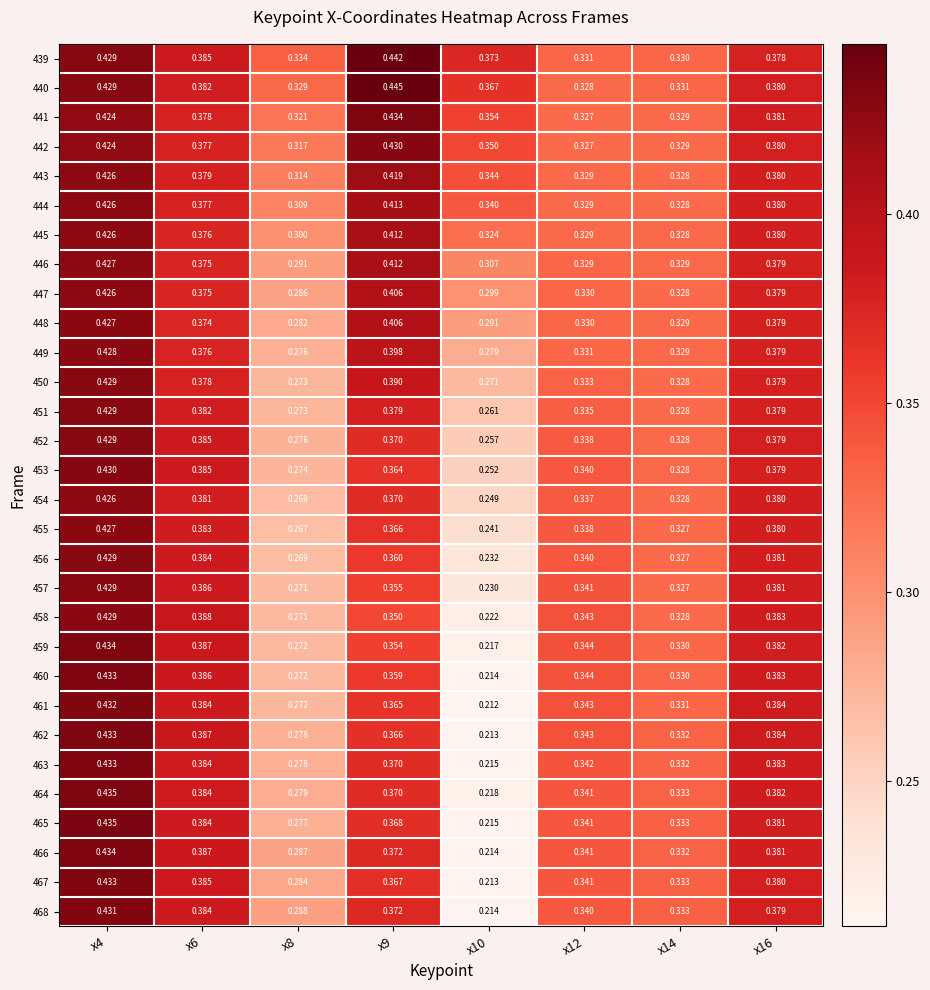

Is the value of 447 at x14 greater than the value of 443 at x16?

No